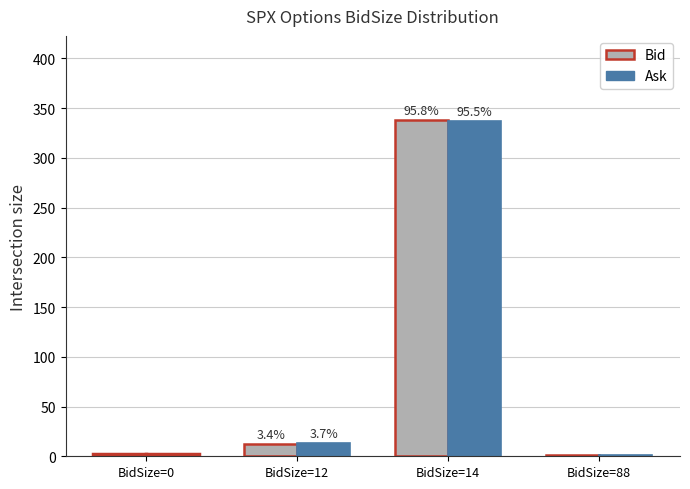

What is the greatest value displayed?

338